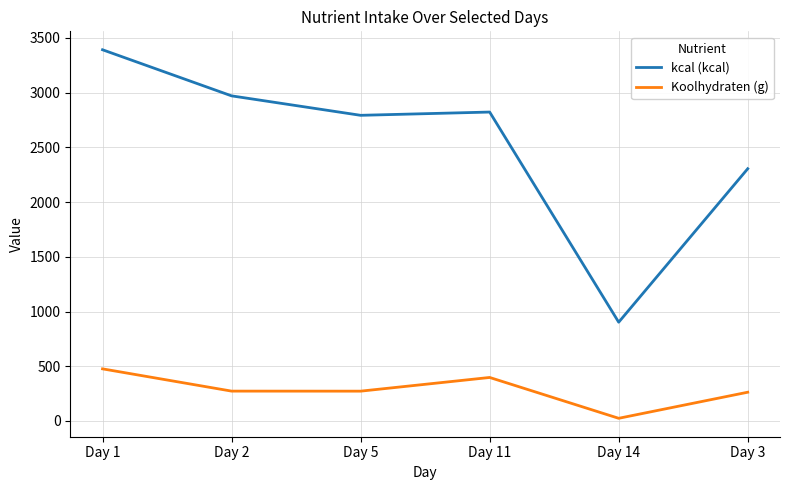

The value of Koolhydraten (g) at Day 11 is 639.6. True or false?

False